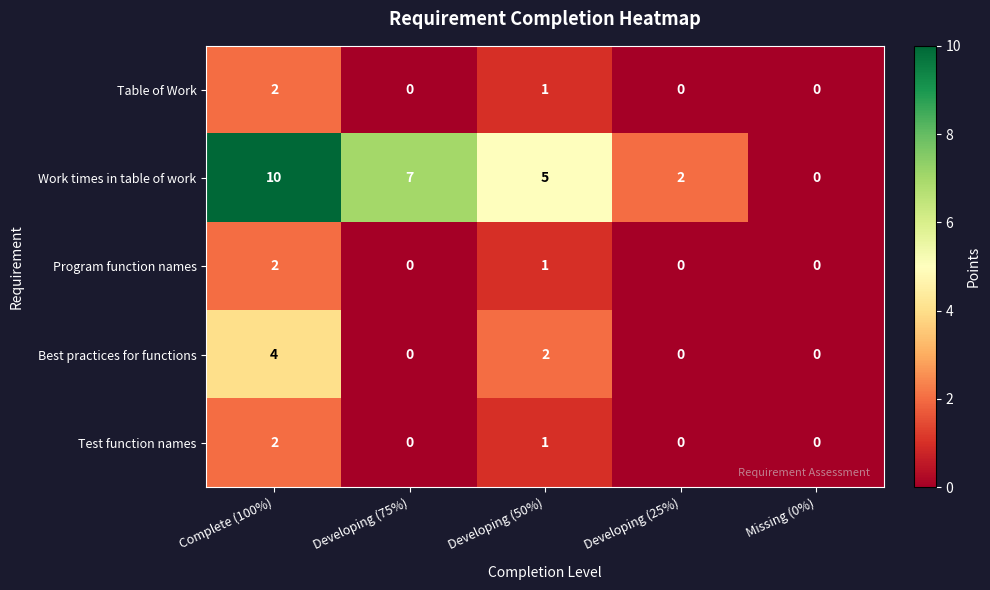

What is the sum of all Best practices for functions values?

6